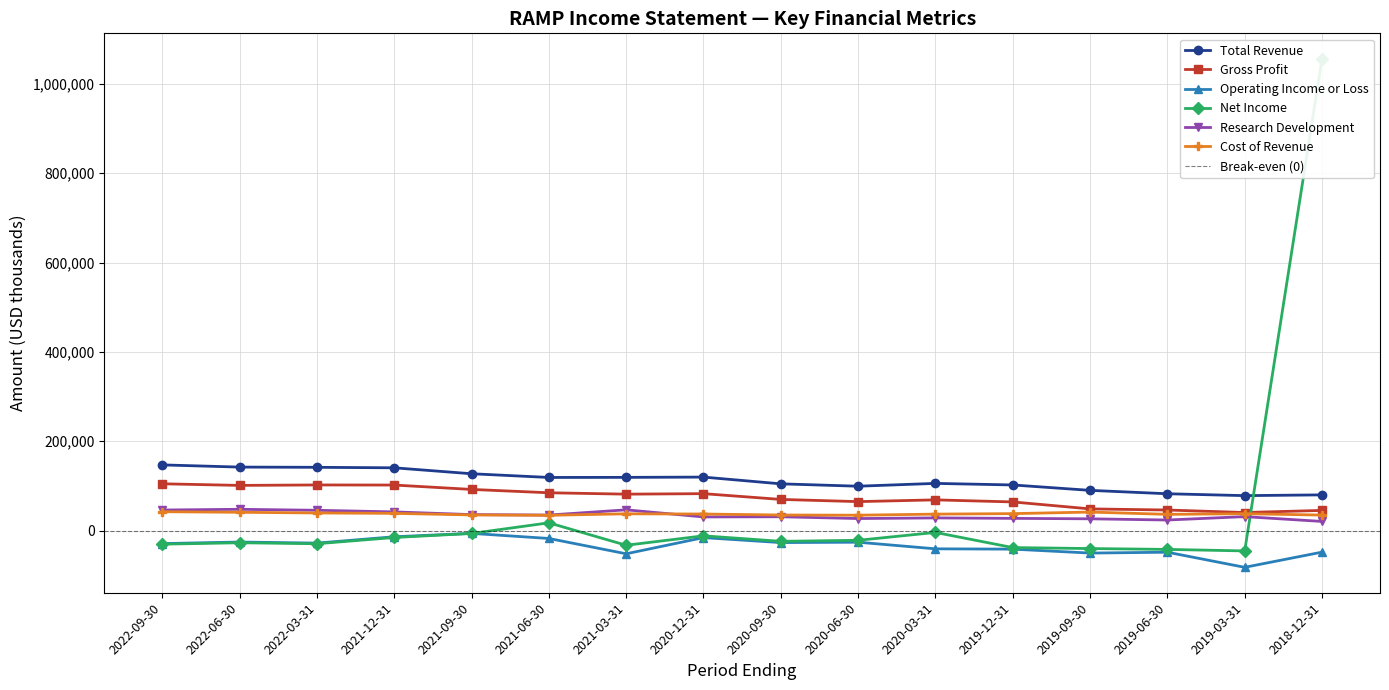

At which category does the chart reach its peak across all series?

2018-12-31